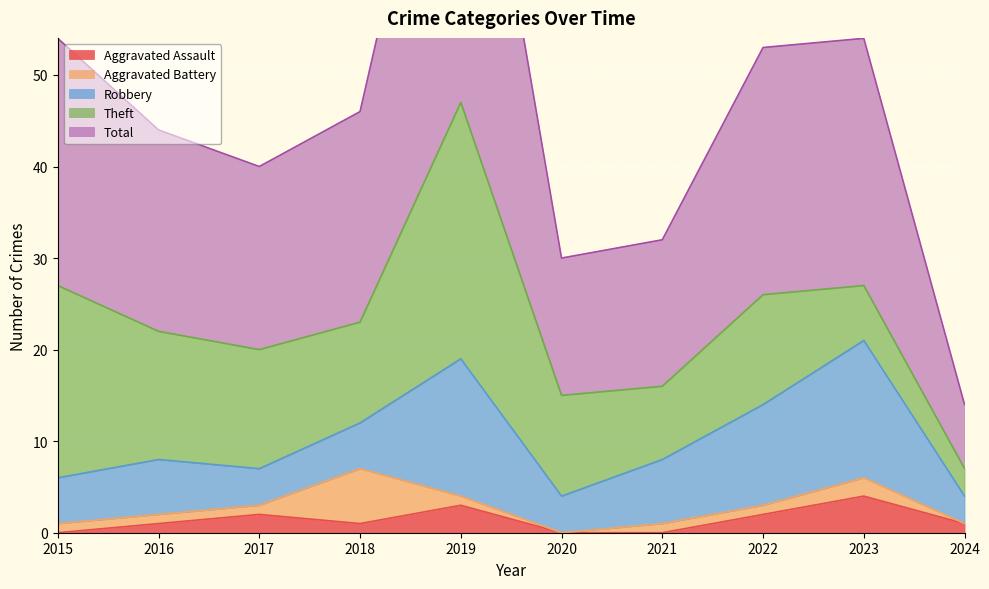

Reading right to left, list all the values displayed in this chart.

Aggravated Assault: 1	4	2	0	0	3	1	2	1	0
Aggravated Battery: 0	2	1	1	0	1	6	1	1	1
Robbery: 3	15	11	7	4	15	5	4	6	5
Theft: 3	6	12	8	11	28	11	13	14	21
Total: 7	27	27	16	15	47	23	20	22	27